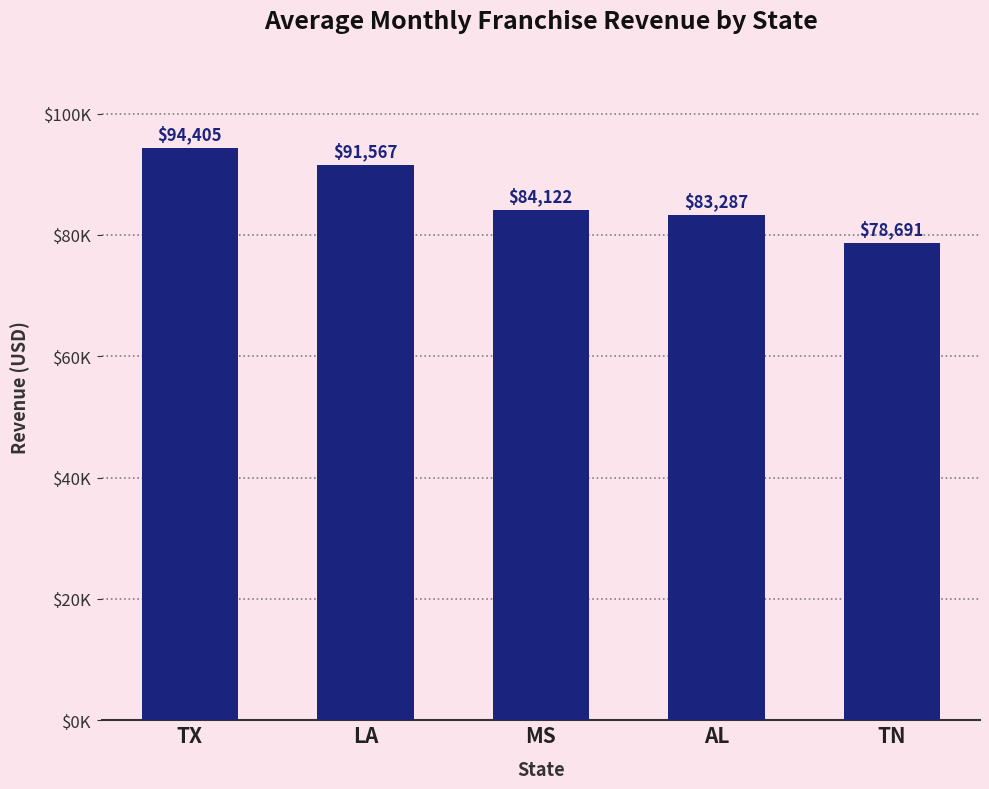

Rank the categories by value from highest to lowest.

TX, LA, MS, AL, TN